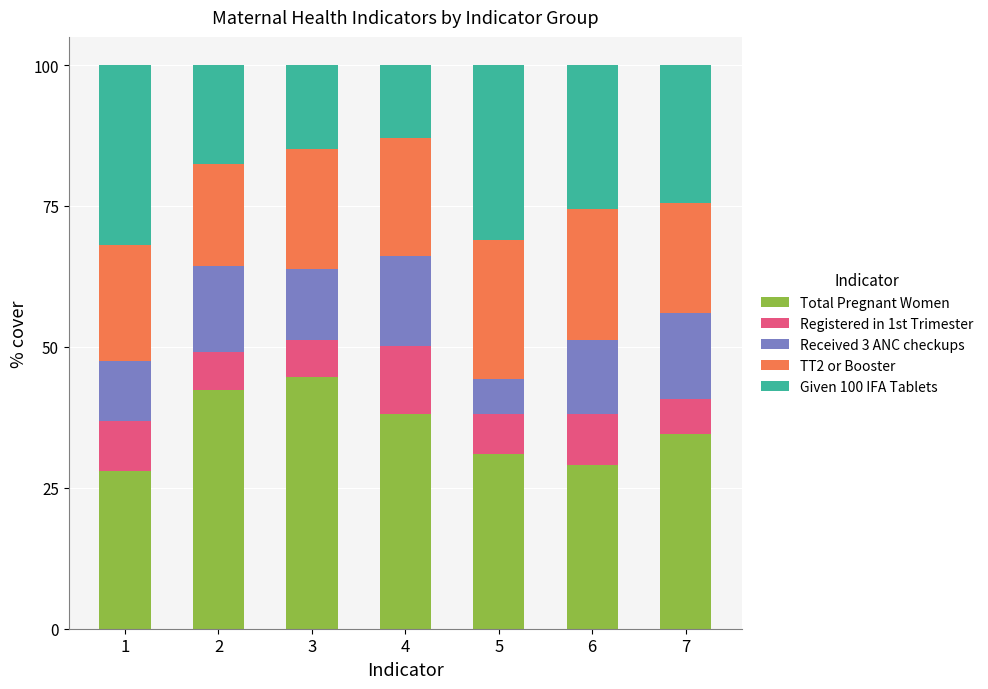

What is the maximum value for Total Pregnant Women?

44.7